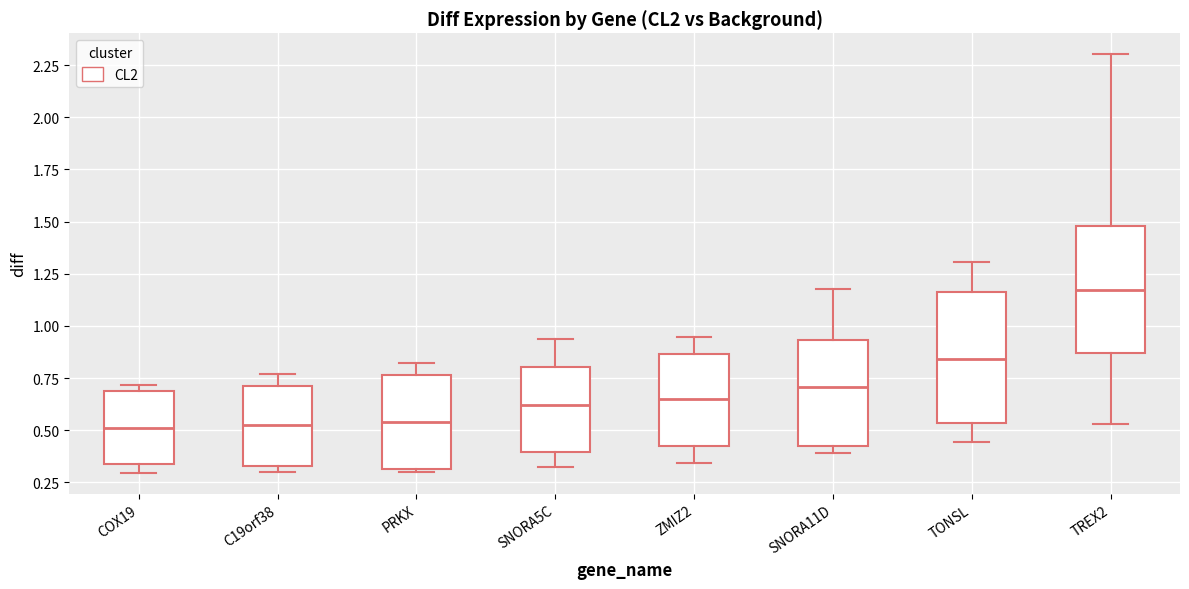

Reading left to right, transcribe this box plot: for each box, give where its median line is, the range the box spans, and where its two whiskers end, as read against the y-axis. The values are not printed on the chart, so give them approximately, as read against the axis.

COX19: median 0.50, box 0.35 to 0.70, whiskers 0.30 to 0.70 (just above the box's upper edge)
C19orf38: median 0.55, box 0.35 to 0.70, whiskers 0.30 to 0.75
PRKX: median 0.55, box 0.30 to 0.75, whiskers 0.30 (just below the box's lower edge) to 0.80
SNORA5C: median 0.60, box 0.40 to 0.80, whiskers 0.30 to 0.95
ZMIZ2: median 0.65, box 0.40 to 0.85, whiskers 0.35 to 0.95
SNORA11D: median 0.70, box 0.45 to 0.95, whiskers 0.40 to 1.20
TONSL: median 0.85, box 0.55 to 1.15, whiskers 0.45 to 1.30
TREX2: median 1.15, box 0.85 to 1.50, whiskers 0.55 to 2.30